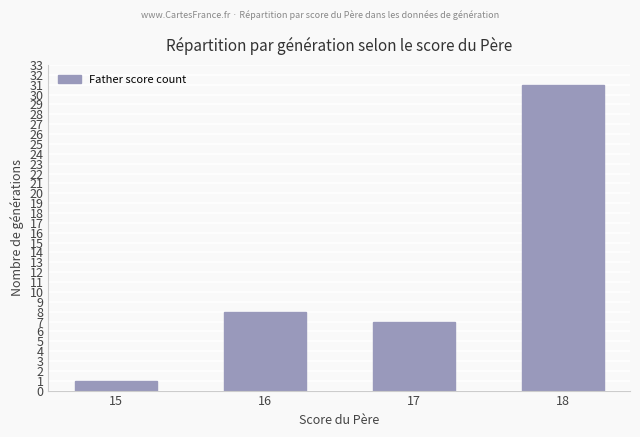

How many distinct data groups are displayed?

1